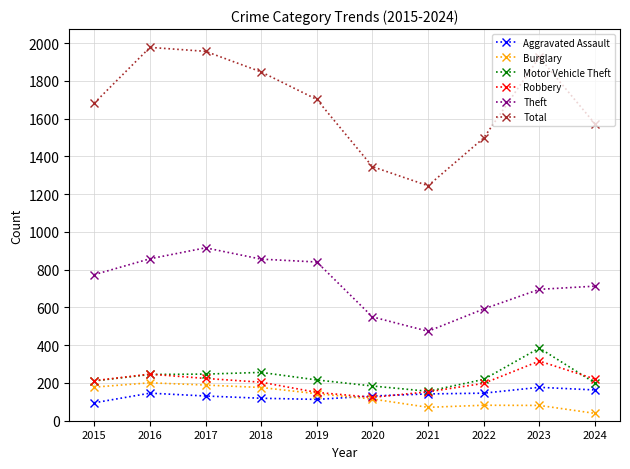

What is the difference between the highest and lowest values at 2015?

1588